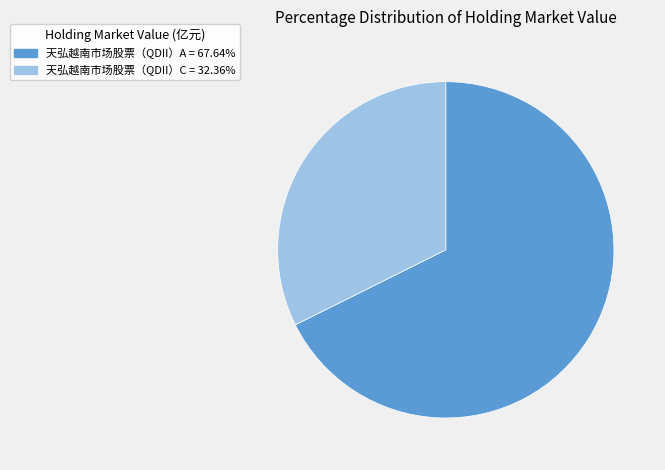

Which category has the biggest portion of the pie?

天弘越南市场股票（QDII）A